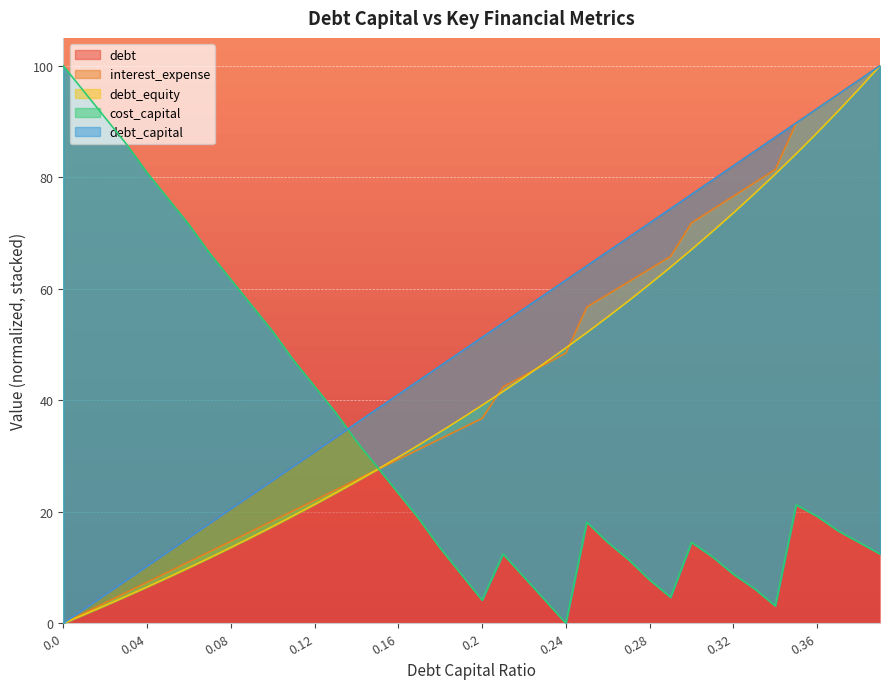

What is the spread (max minus min) of values at 0.08?

48.1